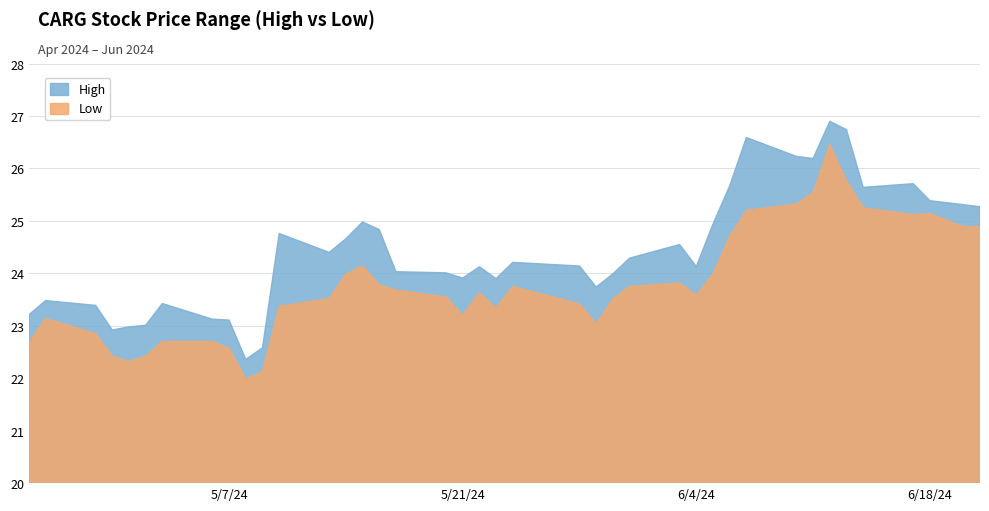

Rank the series at 2024-05-03 from highest to lowest value.

High, Low